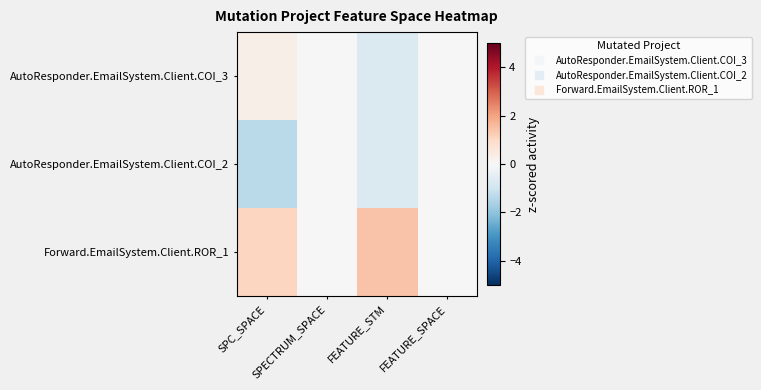

How many distinct data groups are displayed?

3